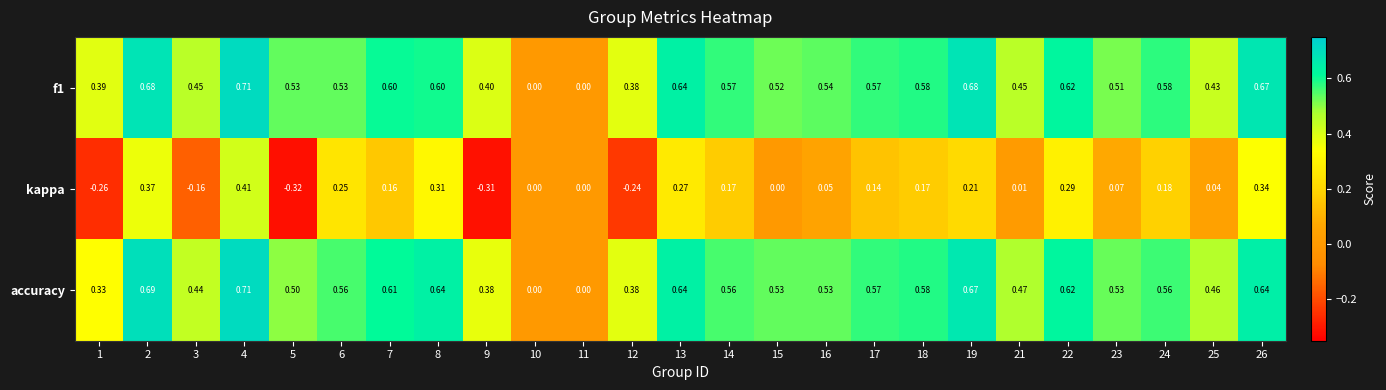

Is the value of f1 at 23 greater than the value of accuracy at 11?

Yes